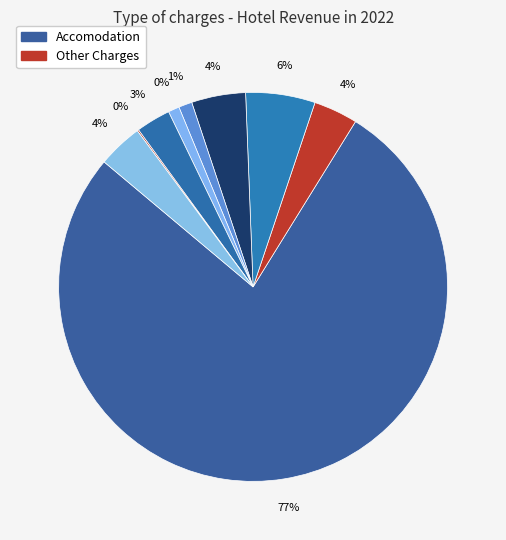

How many segments does this pie chart have?

9